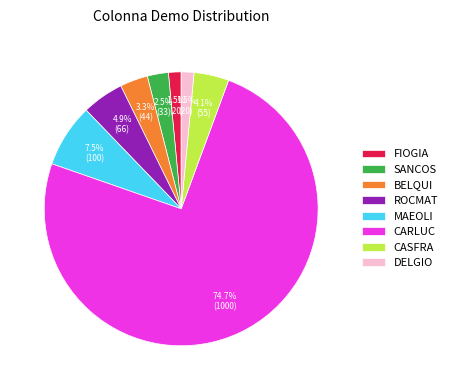

Is CASFRA the majority of the pie?

No